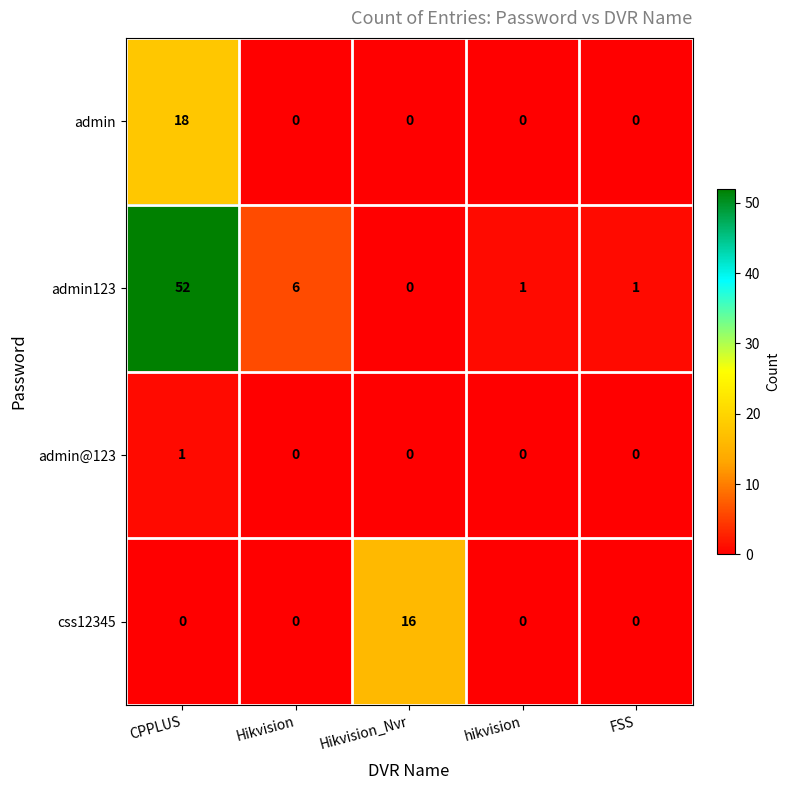

Reading left to right, what are all the values shown in this chart?

admin: CPPLUS=18	Hikvision=0	Hikvision_Nvr=0	hikvision=0	FSS=0
admin123: CPPLUS=52	Hikvision=6	Hikvision_Nvr=0	hikvision=1	FSS=1
admin@123: CPPLUS=1	Hikvision=0	Hikvision_Nvr=0	hikvision=0	FSS=0
css12345: CPPLUS=0	Hikvision=0	Hikvision_Nvr=16	hikvision=0	FSS=0